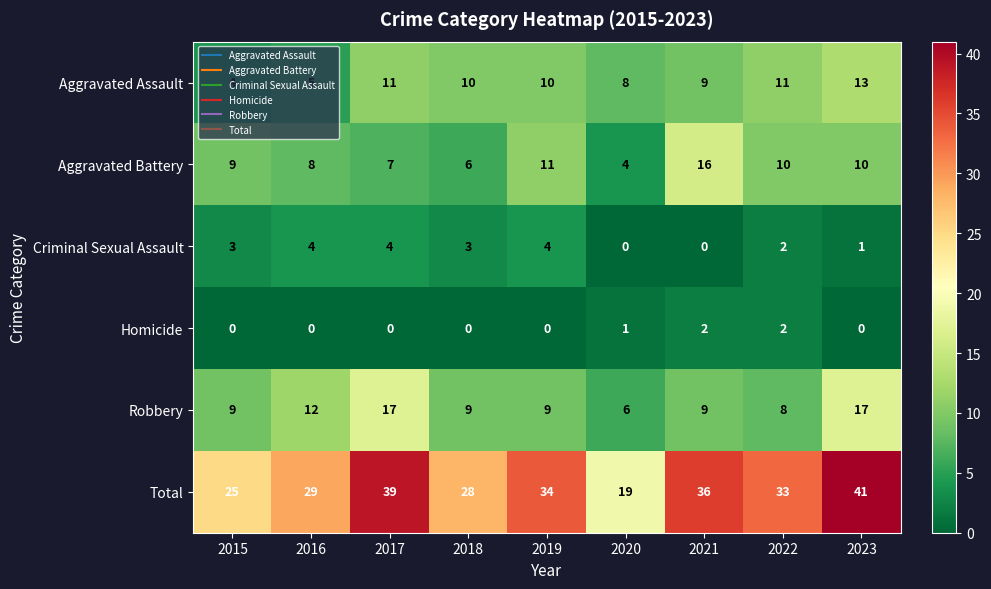

What is the sum of the Aggravated Assault values at 2015 and 2016?

9